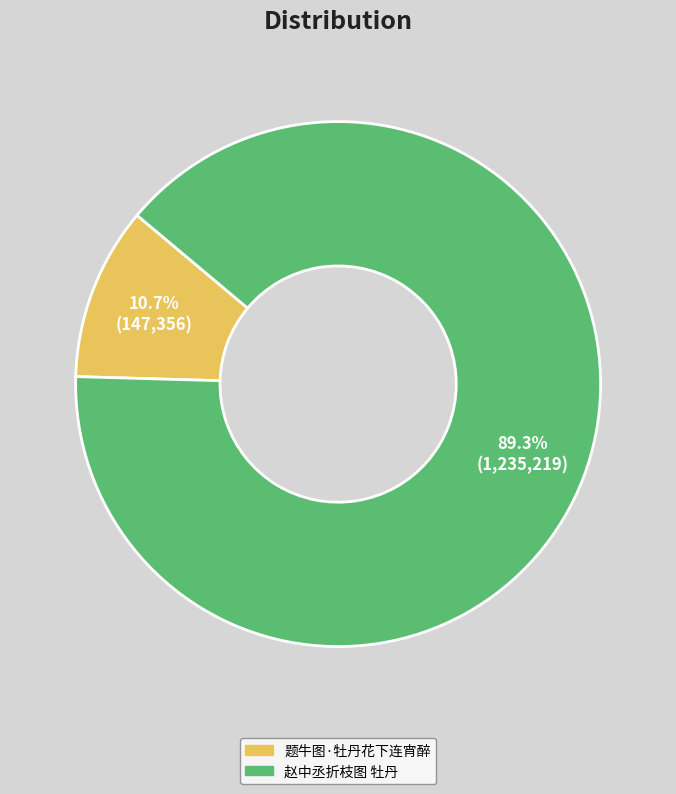

To the nearest percent, what is the difference between the largest and smallest slice percentages?

79%